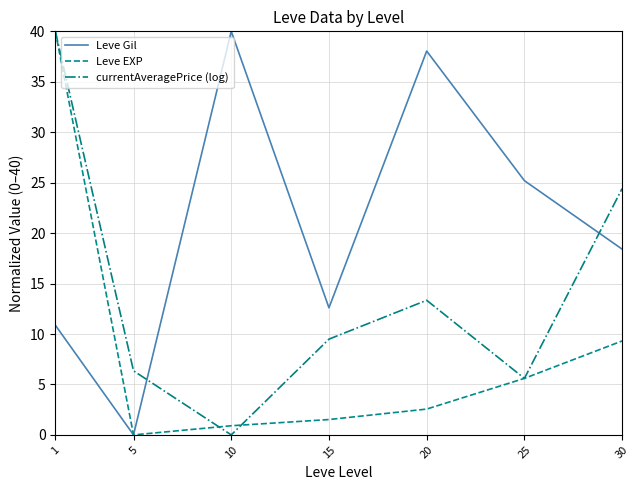

What are all the series names shown in the legend?

Leve Gil, Leve EXP, currentAveragePrice (log)